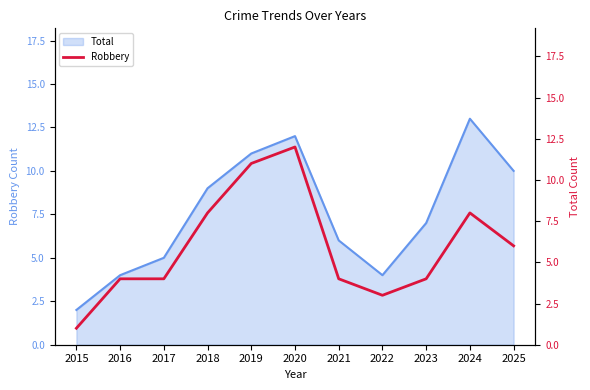

True or false: the data has more than 1 interior local peaks.

True